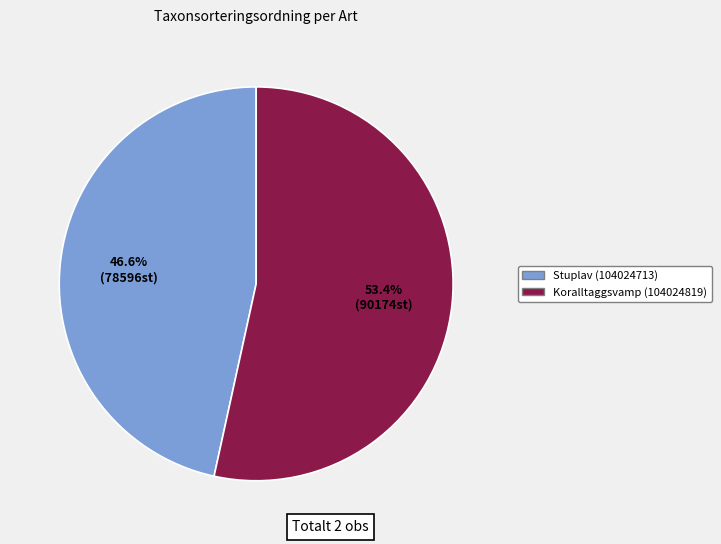

To the nearest percent, what portion does Koralltaggsvamp (104024819) represent?

53%